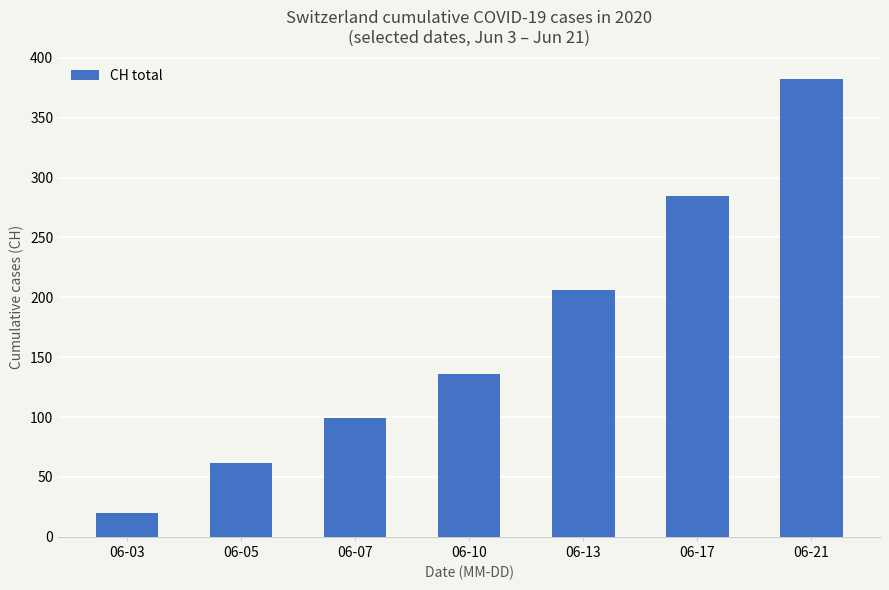

What is the value of the 1st bar from the left?

20